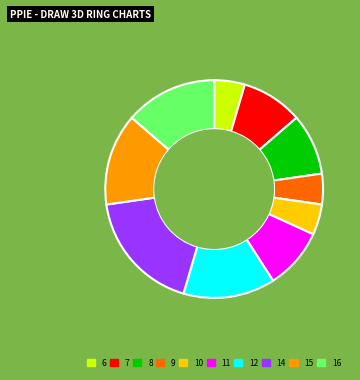

True or false: 8 accounts for 3% of the total.

False